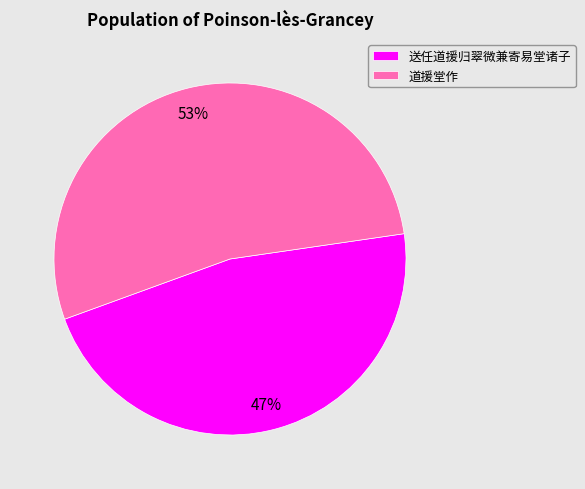

What percentage is the 送任道援归翠微兼寄易堂诸子 slice, to the nearest percent?

47%